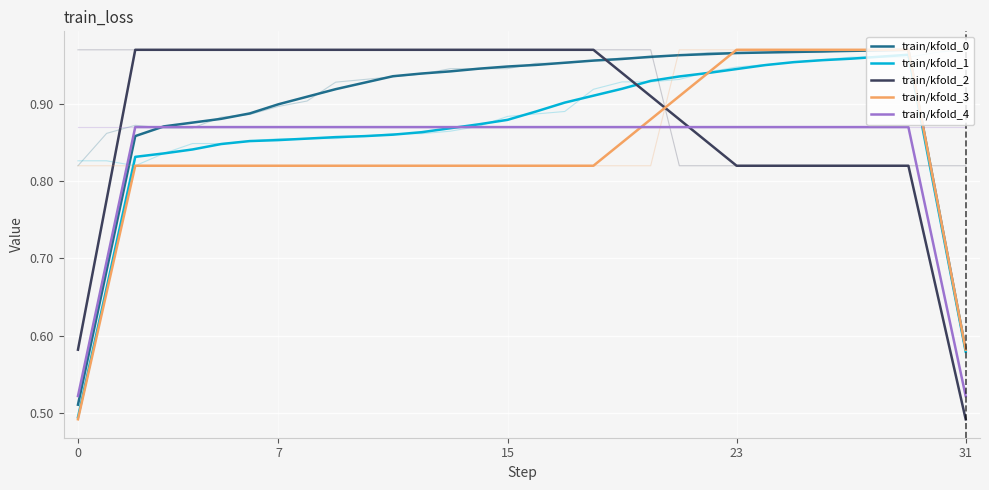

Rank the series by their maximum value, from lowest to highest.

train/kfold_4, train/kfold_1, train/kfold_0, train/kfold_2, train/kfold_3